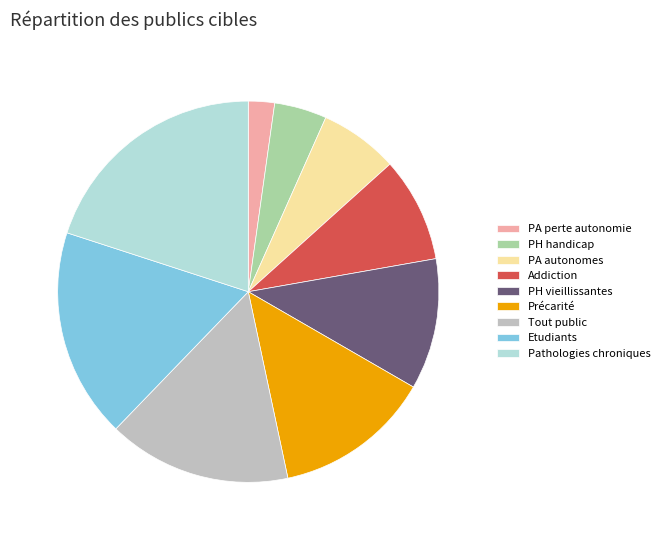

Does Pathologies chroniques account for over 50% of the chart?

No